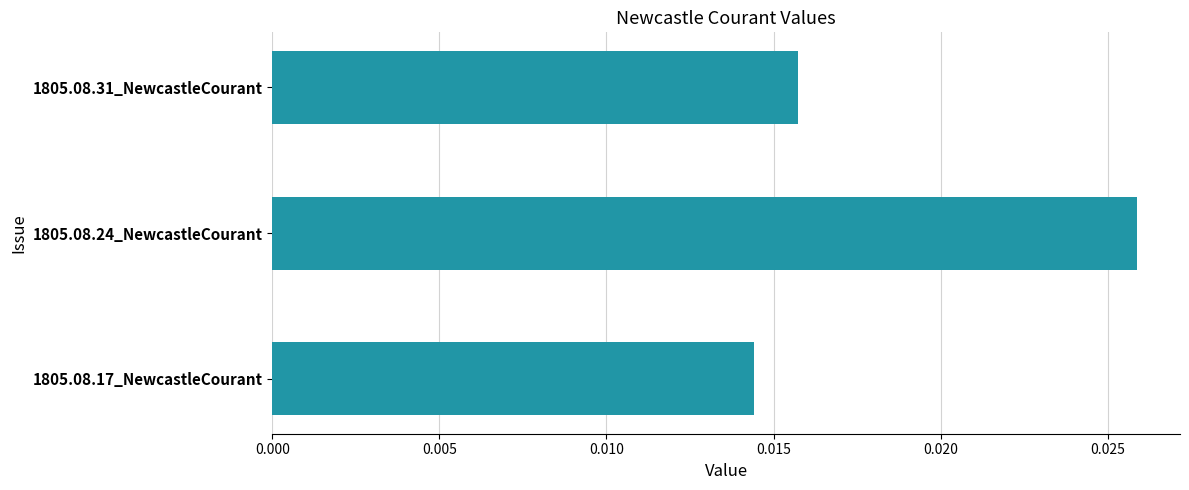

Between 1805.08.17_NewcastleCourant and 1805.08.31_NewcastleCourant, which is larger?

1805.08.31_NewcastleCourant